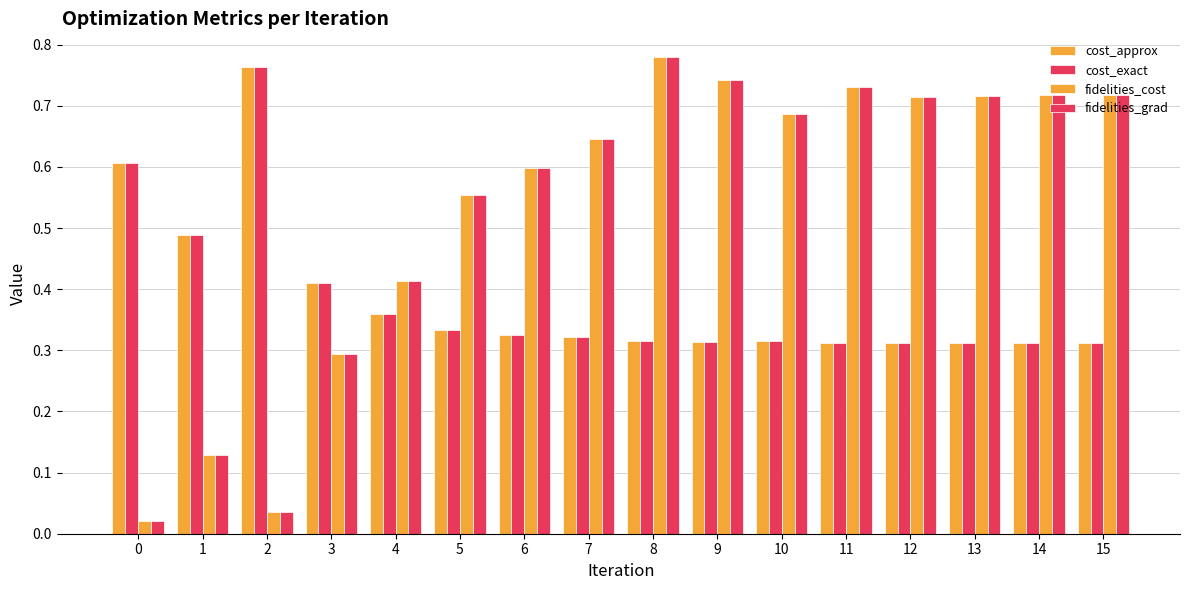

What is the difference between the second highest and minimum values in the cost_approx series?

0.3